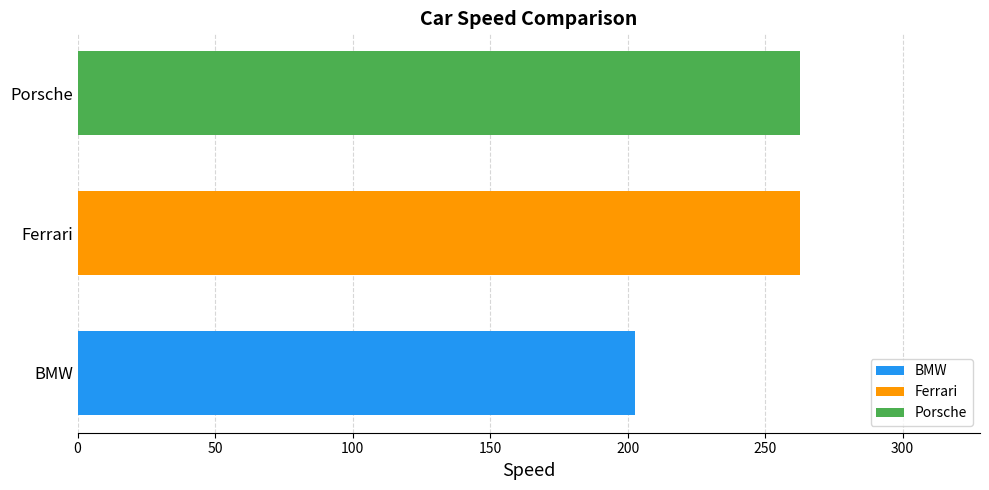

What is the difference between the values at BMW and Porsche?

60.0